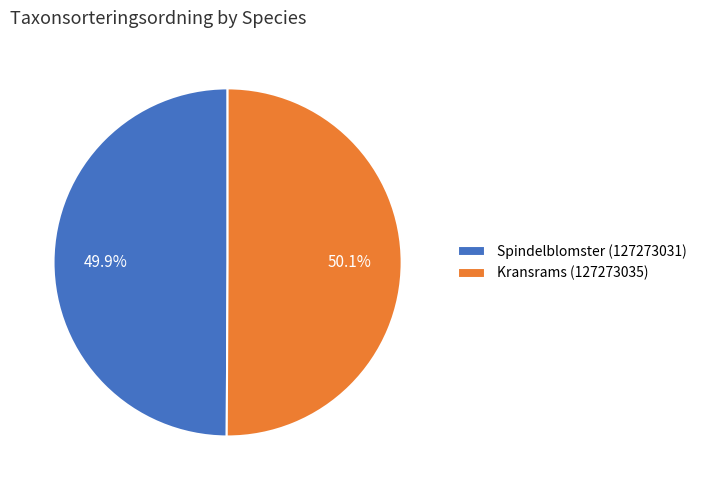

Is there a majority slice in this chart?

Yes